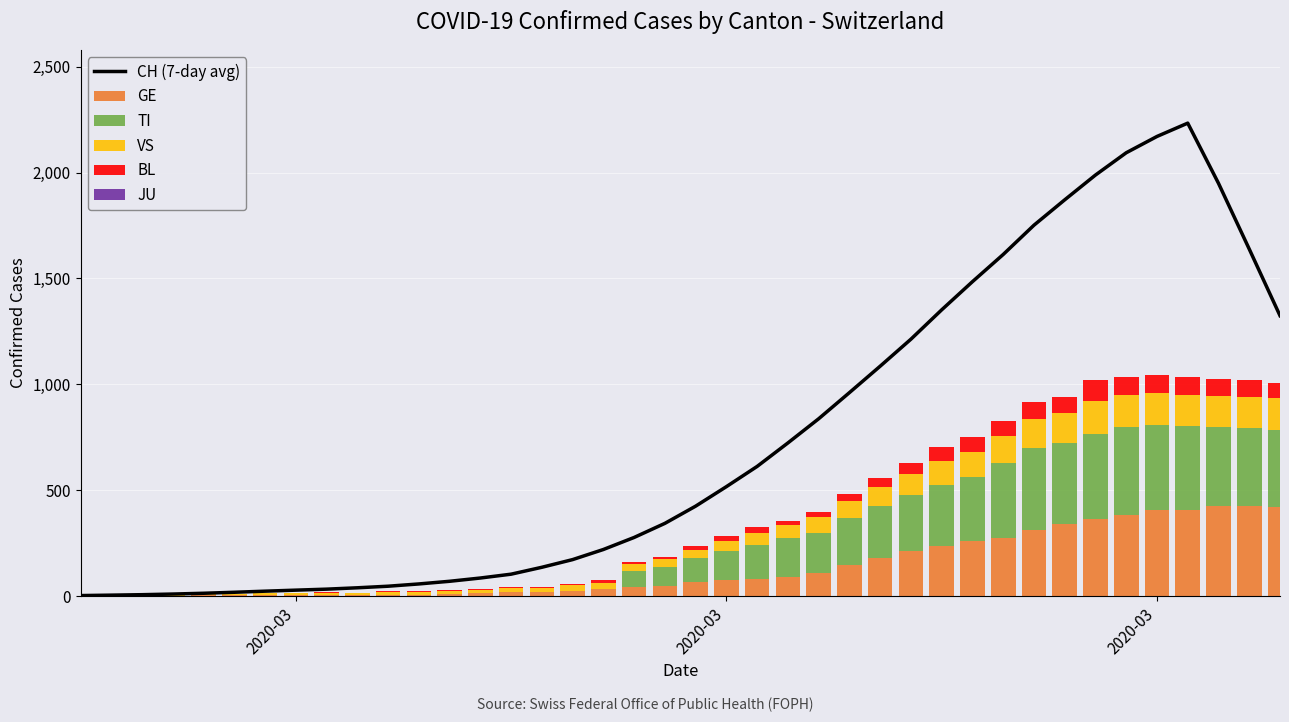

Which series has the largest range (max minus min)?

CH (7-day avg)